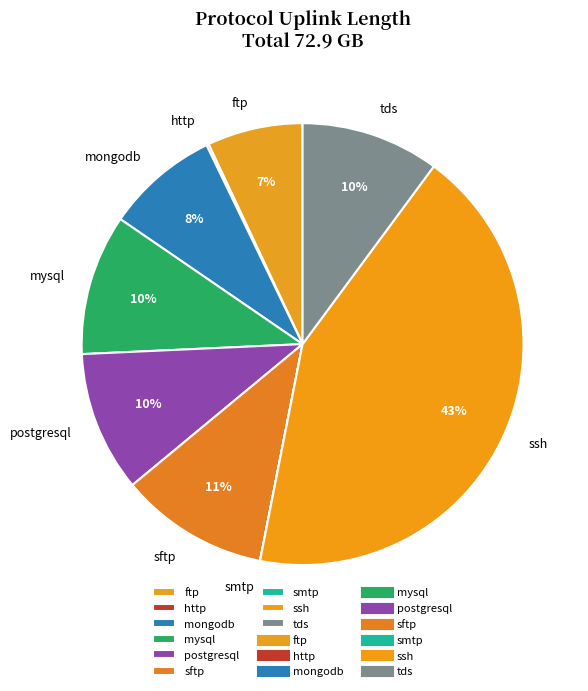

Does ftp represent more than half of the total?

No